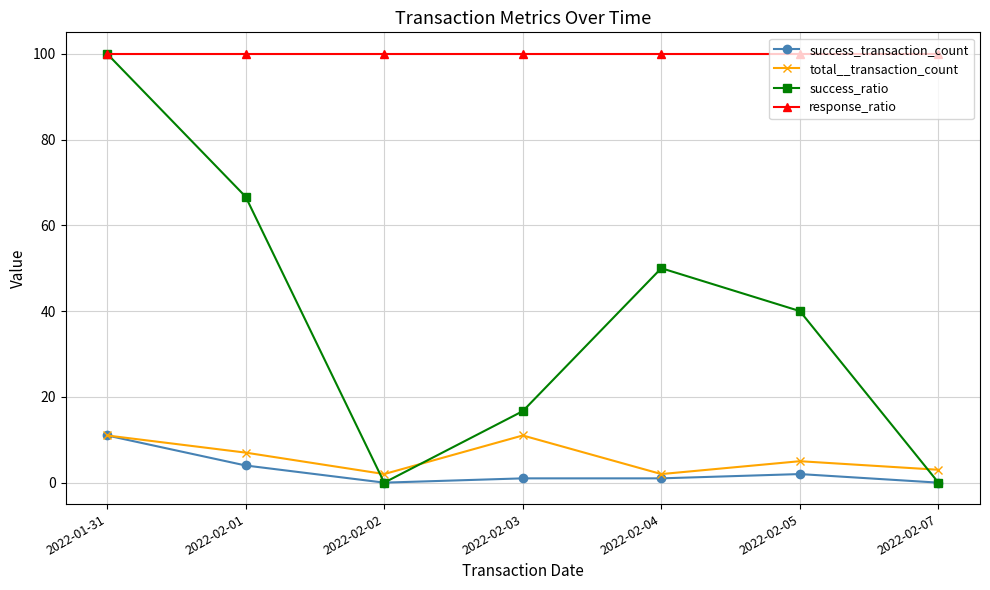

What is the maximum value shown in the chart?

100.0